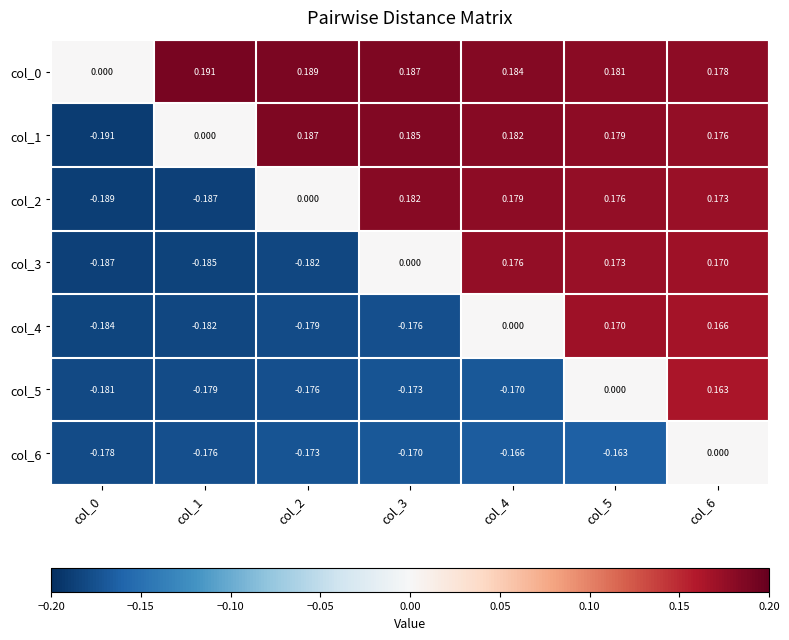

At col_6, list the series in order from smallest to largest.

col_6, col_5, col_4, col_3, col_2, col_1, col_0